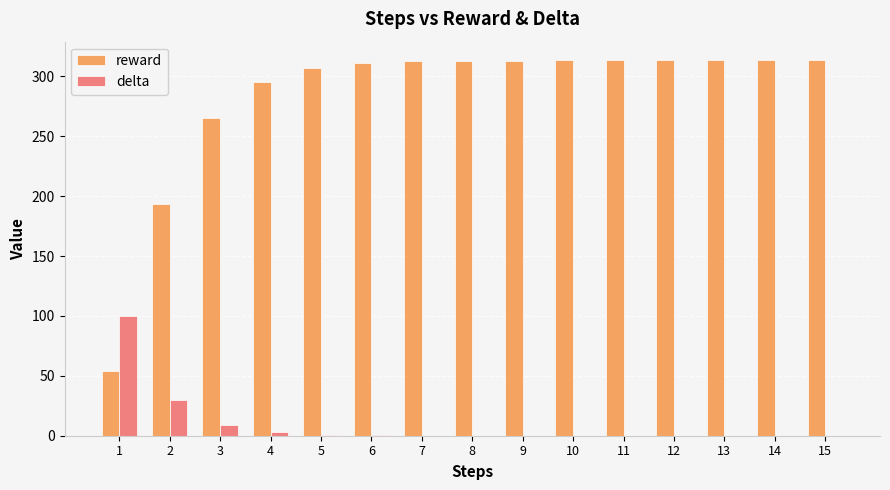

How many groups of bars are there?

15